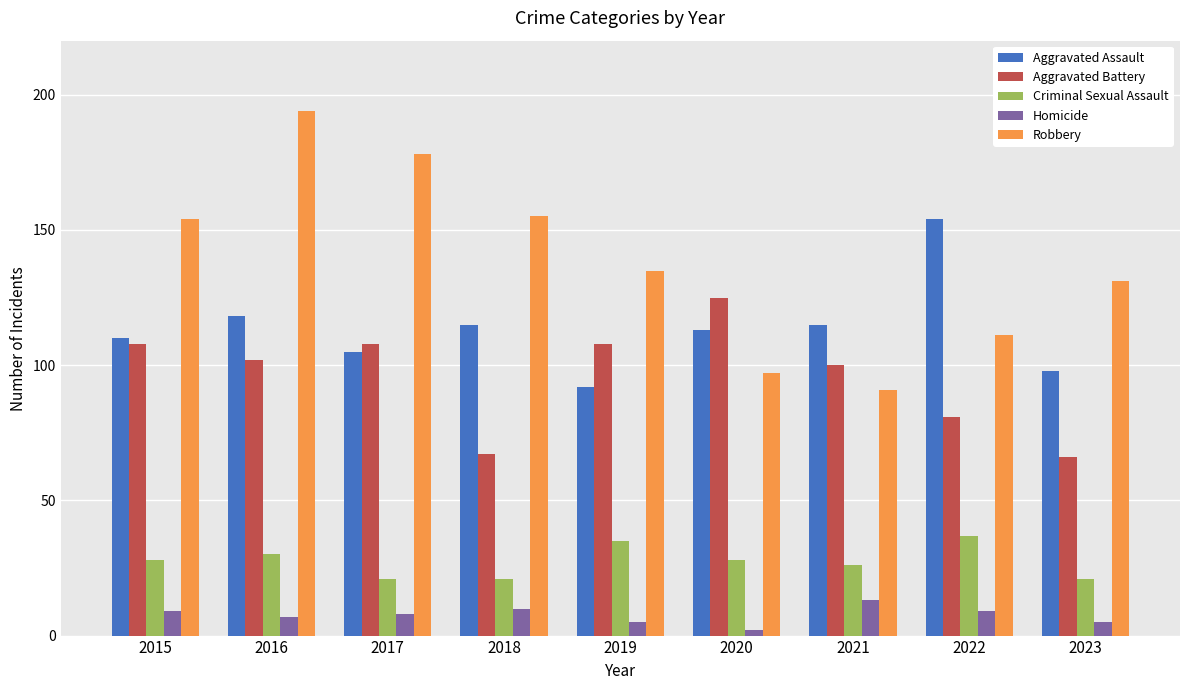

Where does the Homicide series first go above 8?

2015